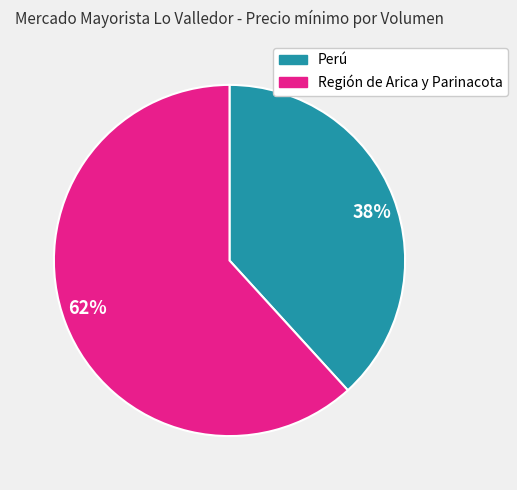

Which slice is the largest?

62%